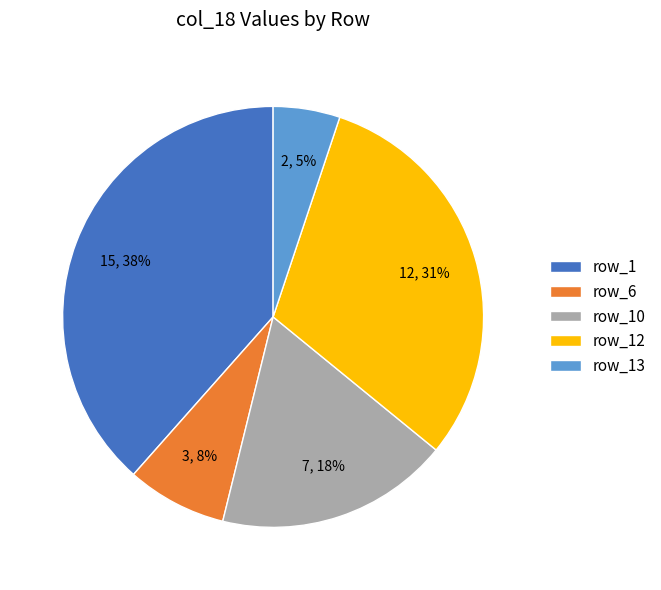

How many slices are in this pie chart?

5